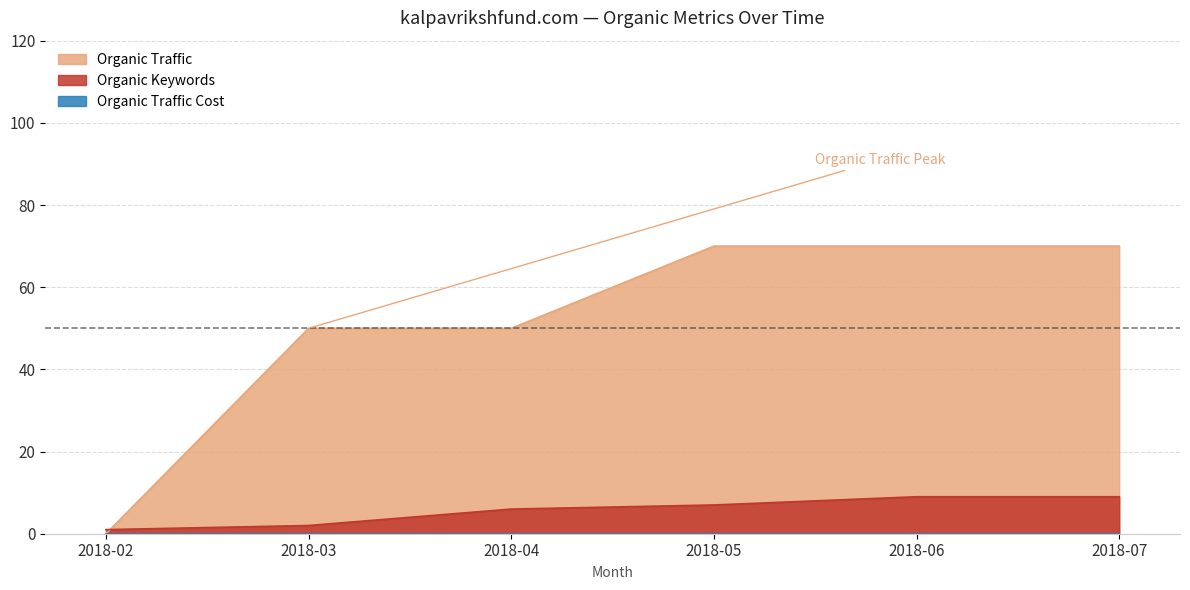

What is the difference between the Organic Traffic values at 2018-07 and 2018-02?

70